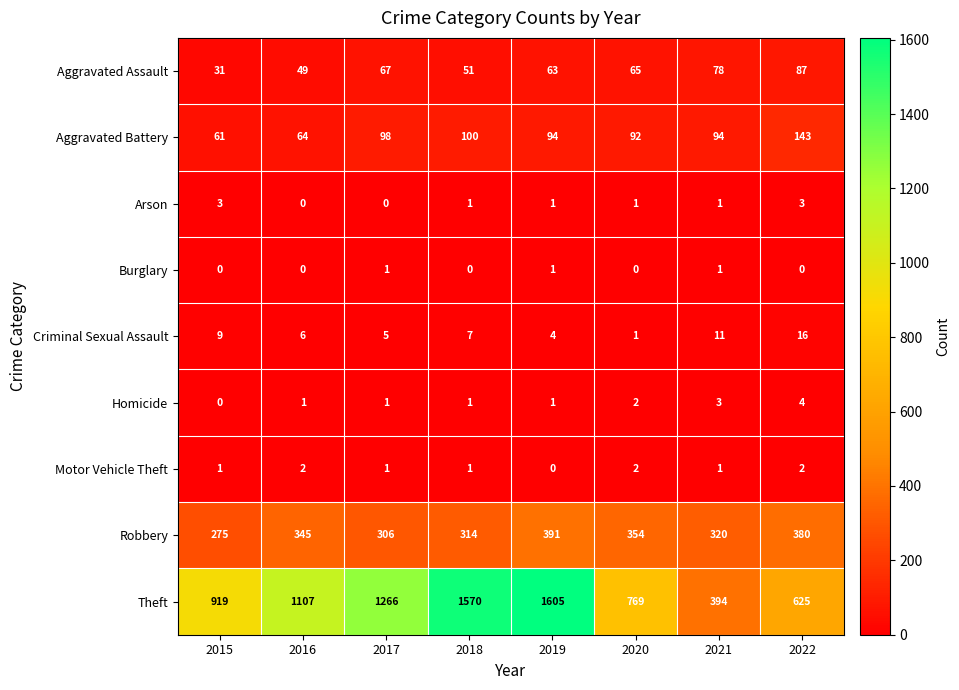

What is the sum of all Burglary values?

3